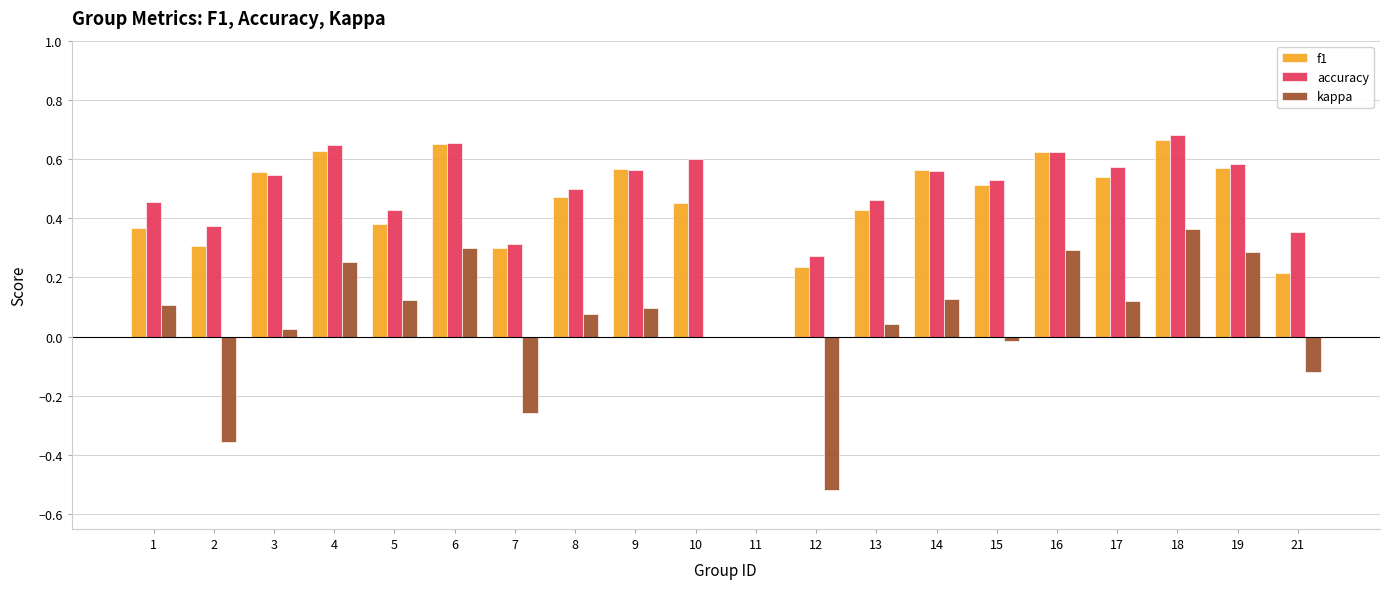

At which category is the sum across all series the highest?

18